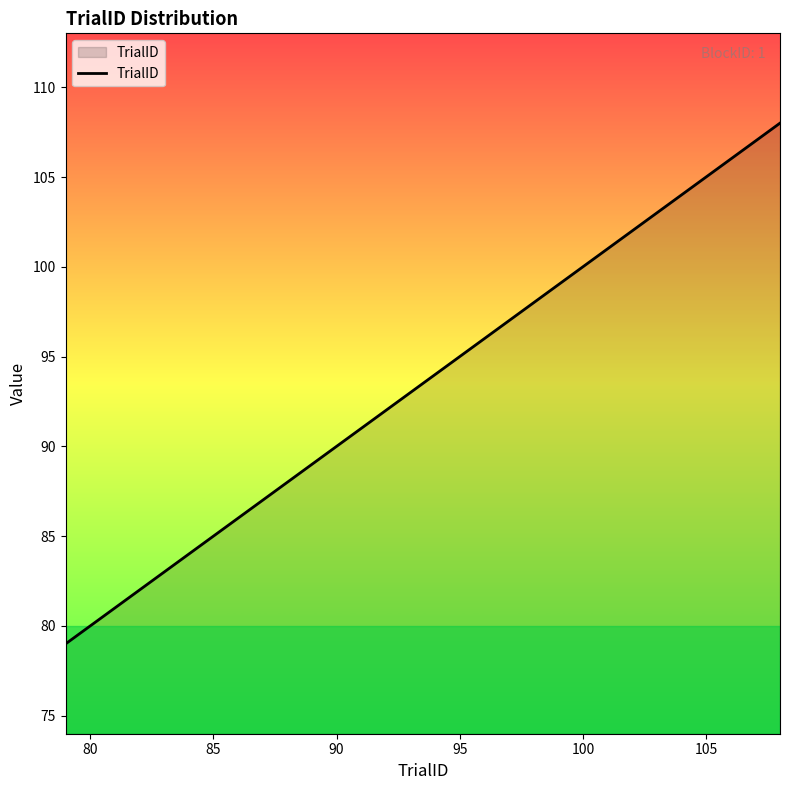

What is the greatest value displayed?

108